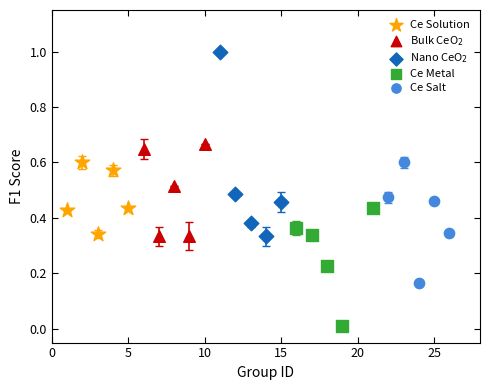

Which series reaches the maximum Y coordinate?

Nano CeO$_2$